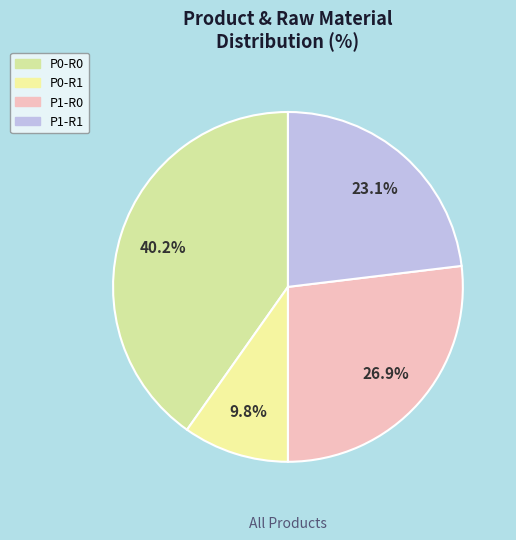

What is the largest slice in the pie chart?

P0-R0